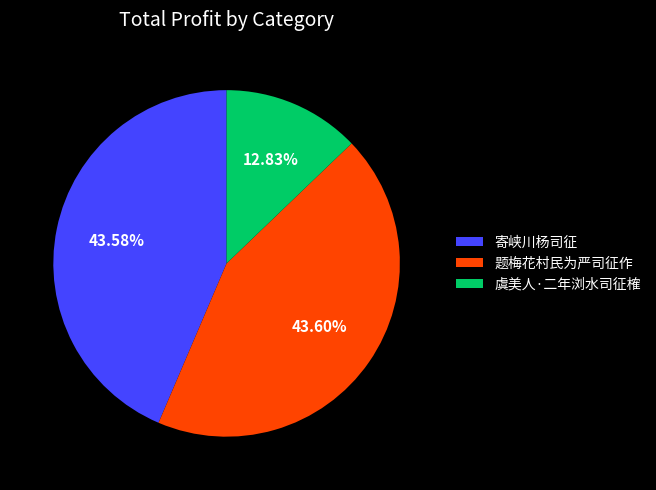

Count the number of slices in the pie.

3